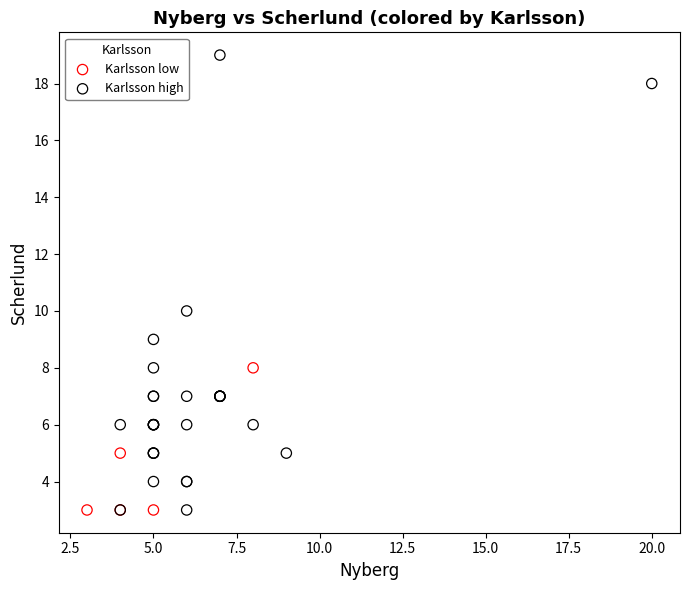

Which series contains the highest Y value?

Karlsson high